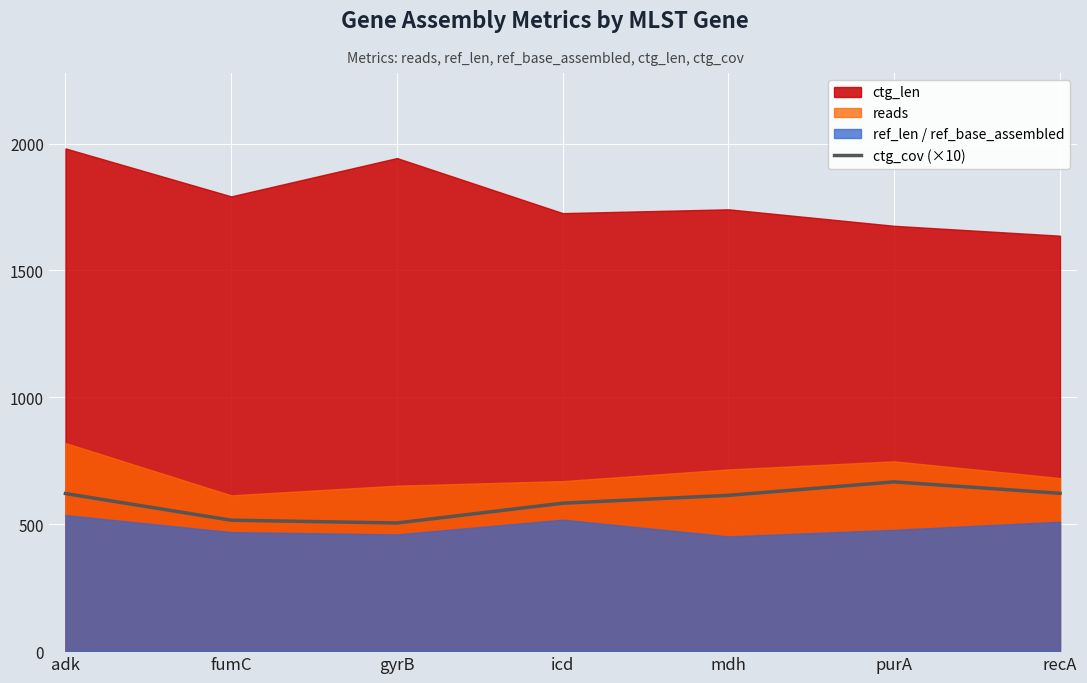

What is the average value?

590